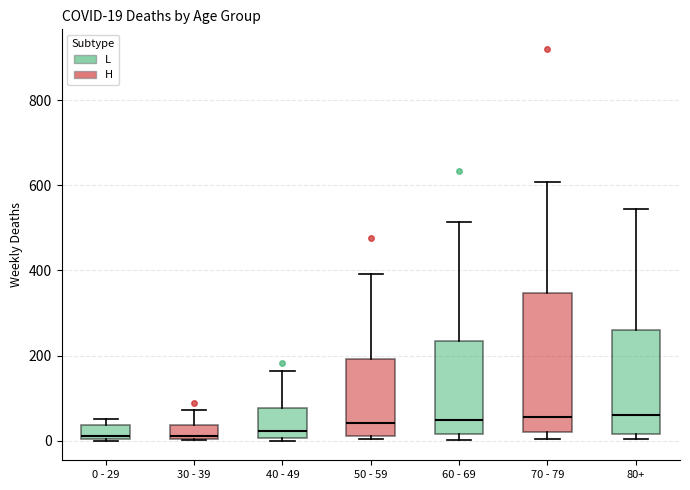

Which box is the tallest, from its lower edge to its upper edge?

70 - 79